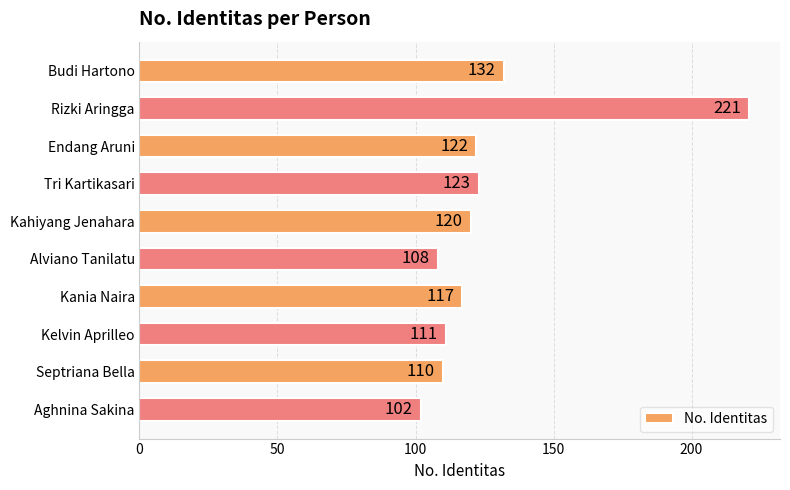

Where is the data nearest to the value 161?

Budi Hartono